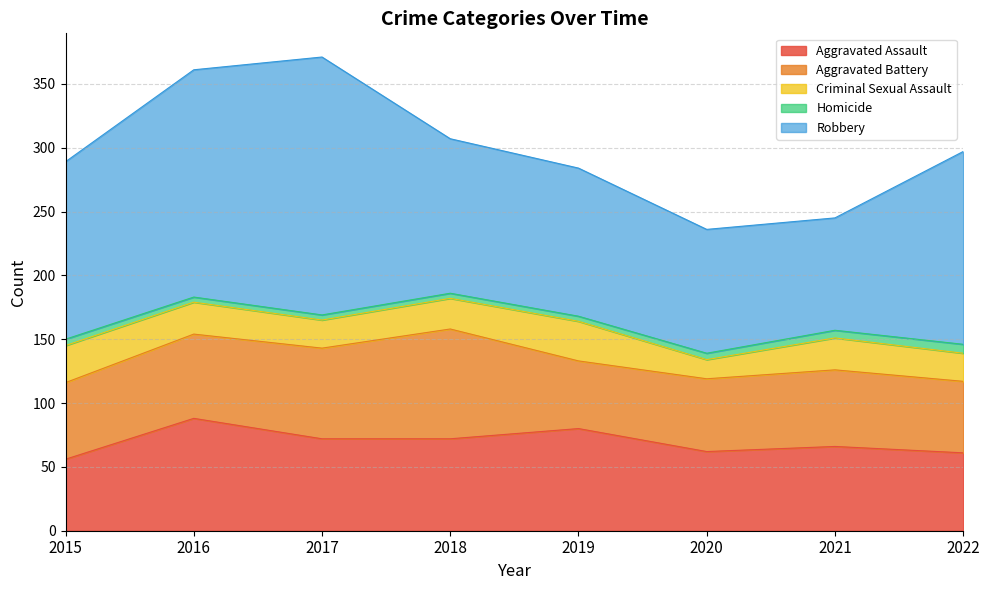

Rank the series at 2021 from lowest to highest value.

Homicide, Criminal Sexual Assault, Aggravated Battery, Aggravated Assault, Robbery